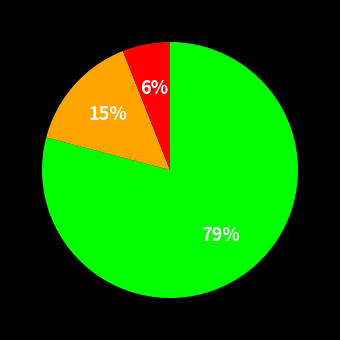

Is there a majority slice in this chart?

Yes